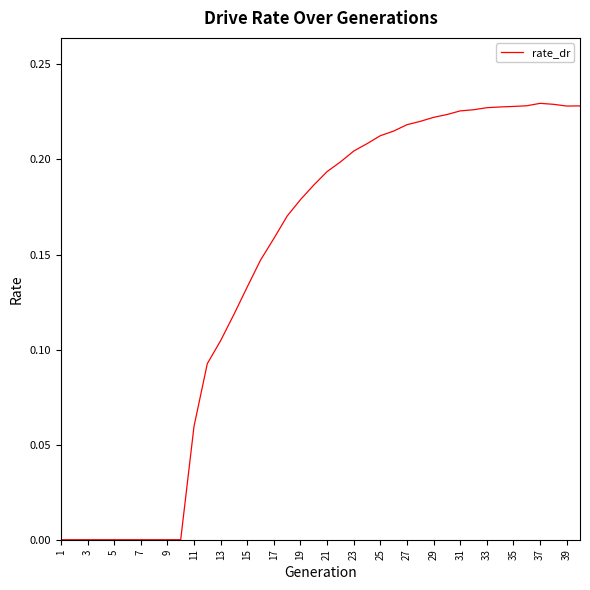

Does the chart have visible grid lines?

No